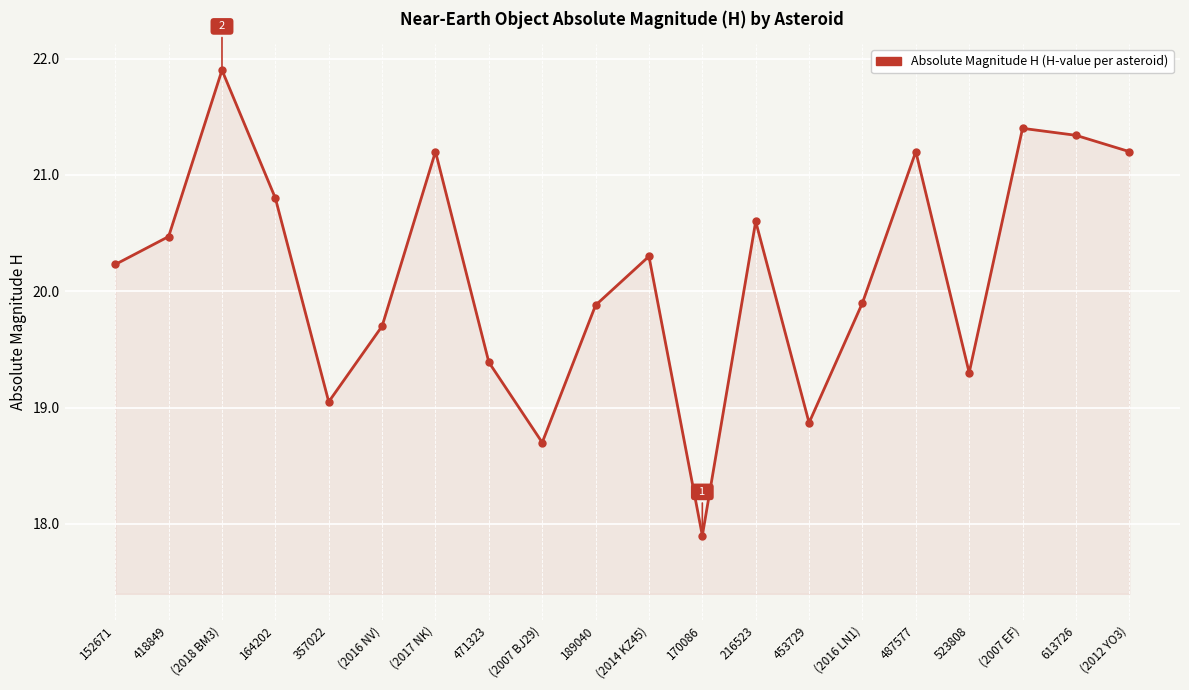

At which category does the chart reach its peak across all series?

(2018 BM3)